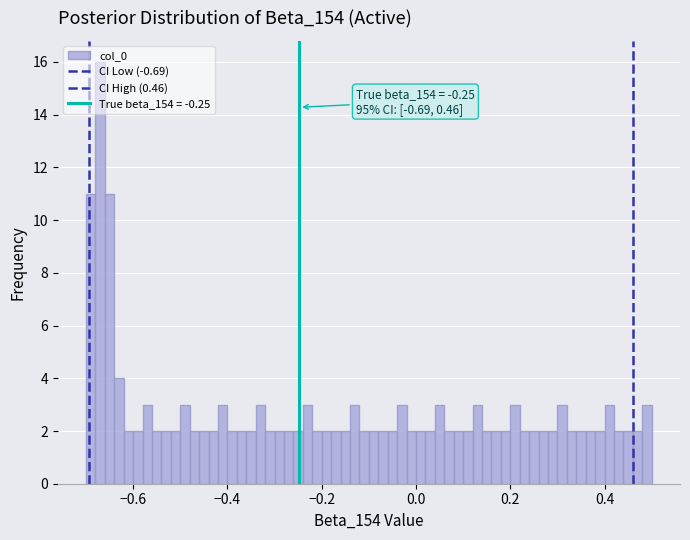

Around what value on the x-axis is the tallest bar? Give the approximate position of its centre, as read against the axis.

-0.66